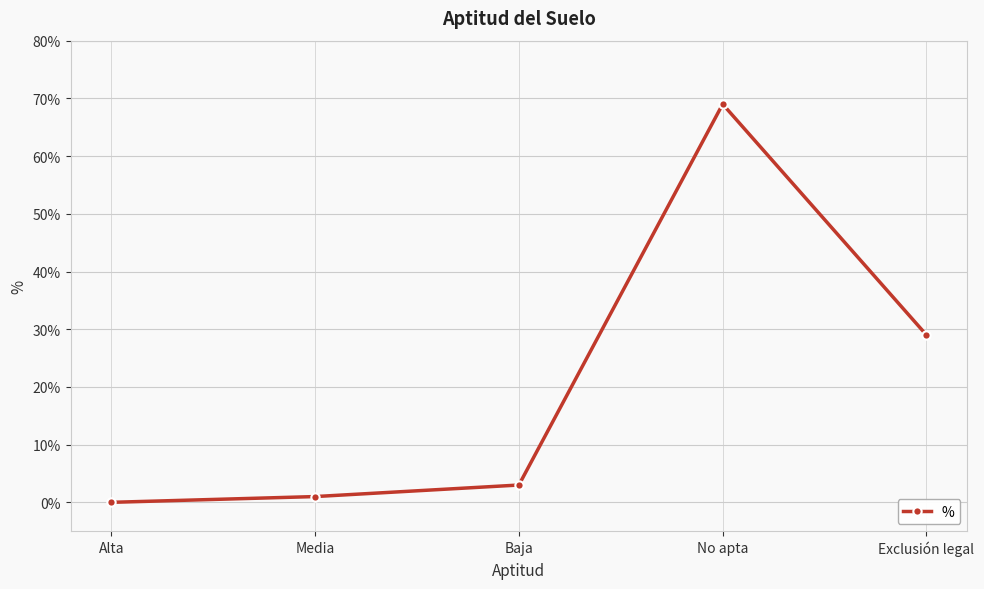

What is the sum of all values?

102